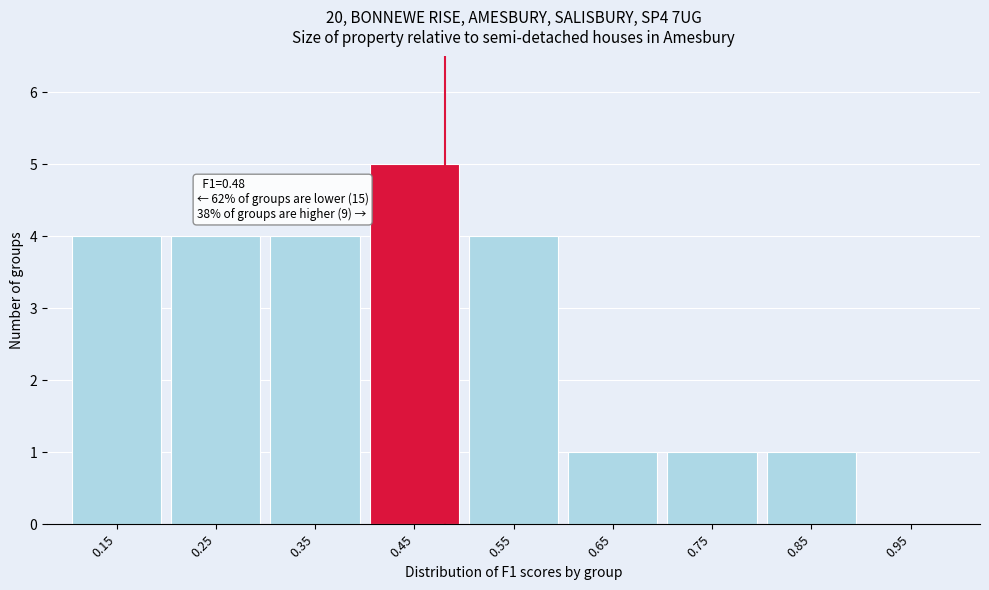

Which range on the x-axis has the tallest bar?

0.4 to 0.5